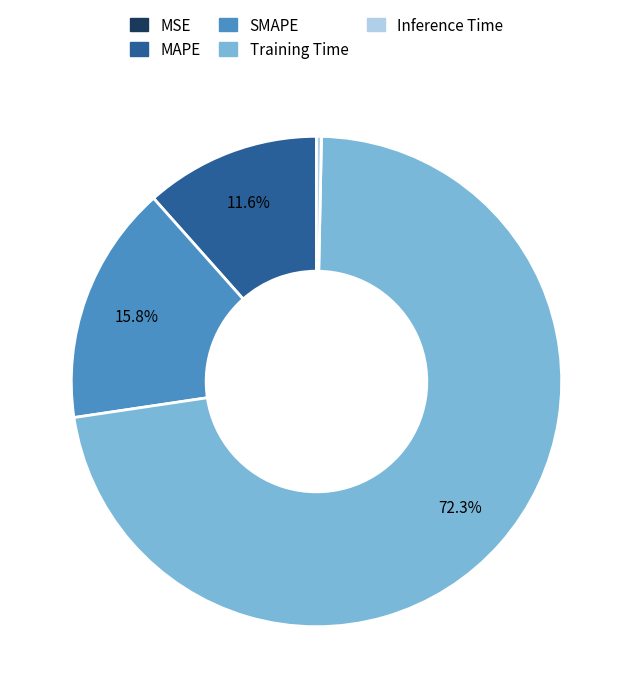

To the nearest percent, what is the difference between the largest and smallest slice percentages?

72%